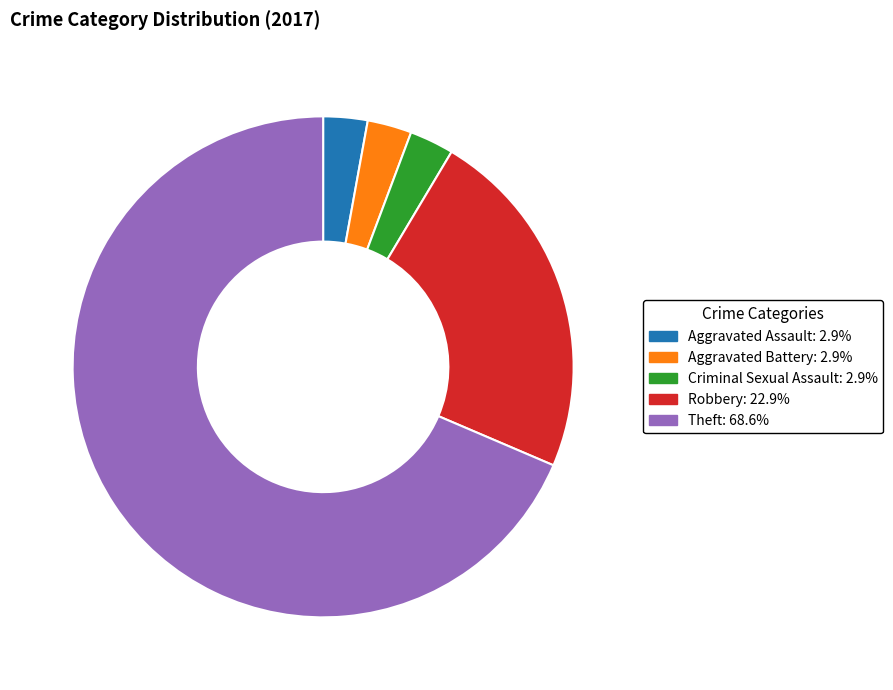

True or false: Aggravated Assault accounts for 3% of the total.

True